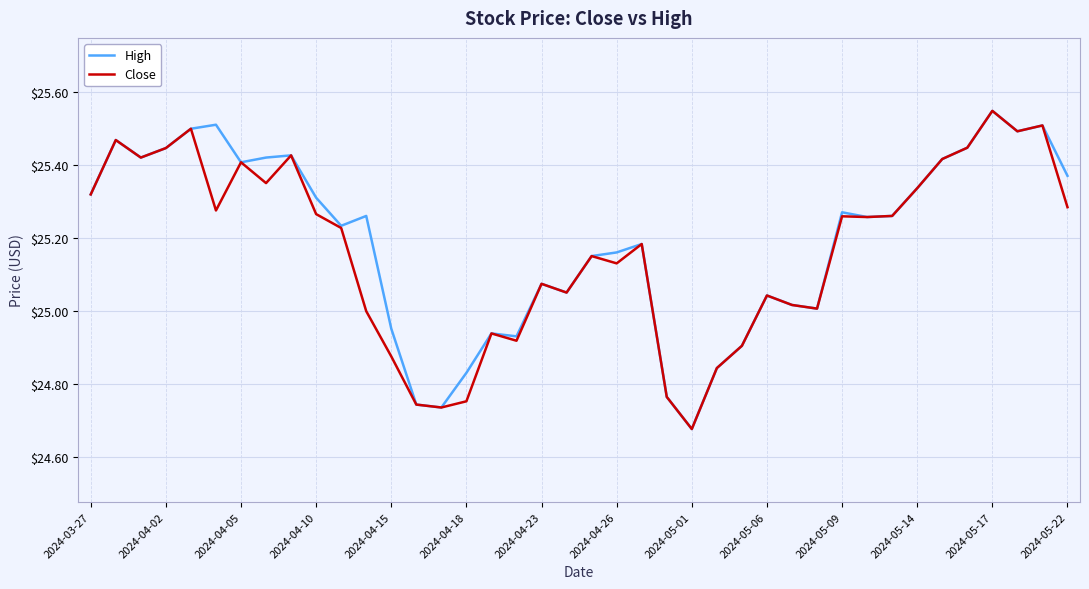

What is the average value of the High series?

25.2